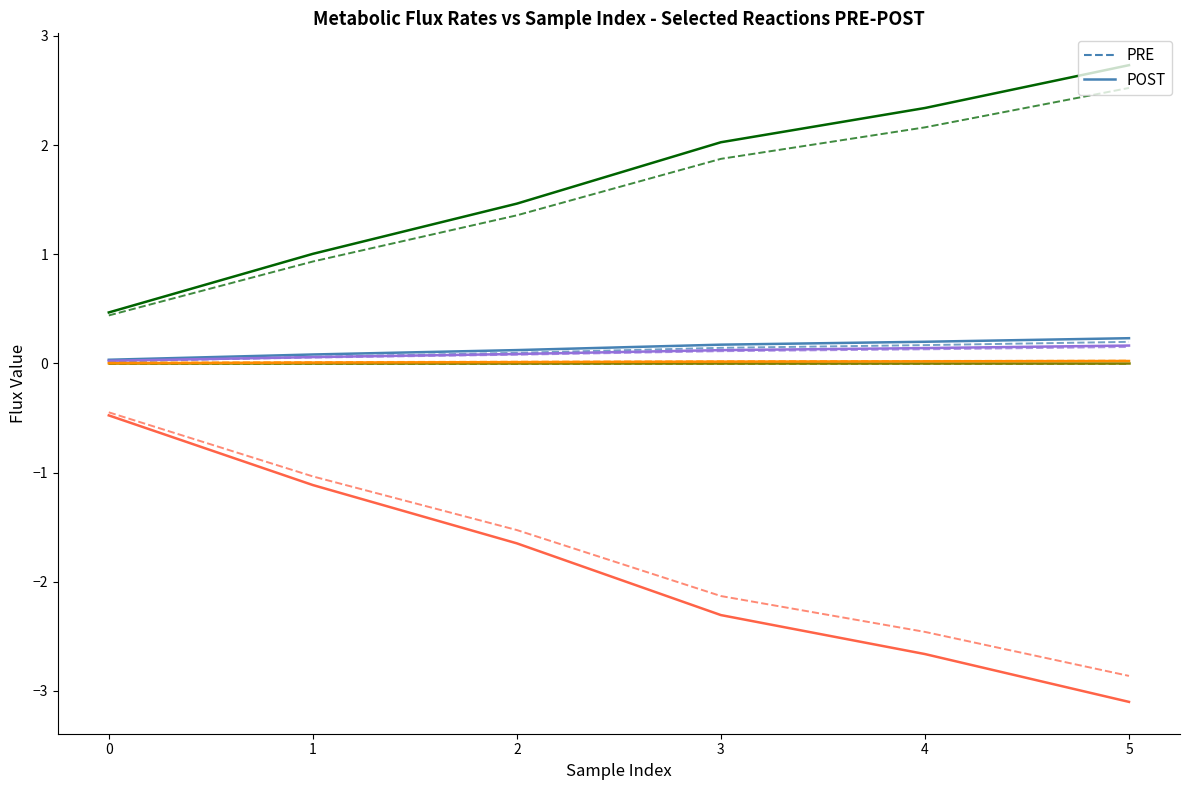

Does the chart display data point markers on the line(s)?

No